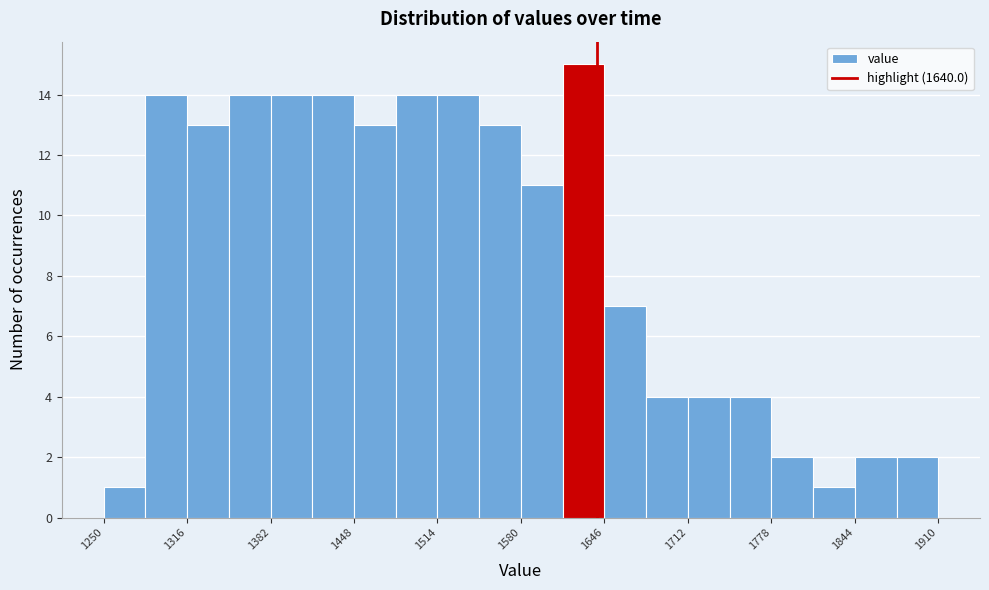

Read against the x-axis, roughly where is the centre of the tallest bar?

1630